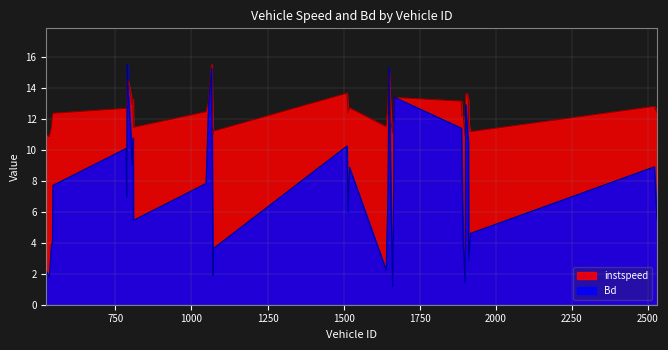

What is the difference between the Bd values at 1646.0 and 540.0?

3.5